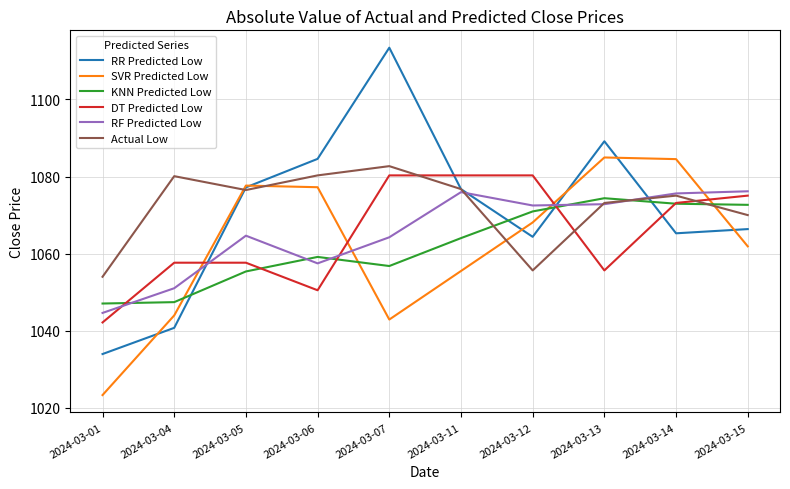

Which series ends up on top after the final intersection of RR Predicted Low and KNN Predicted Low?

KNN Predicted Low